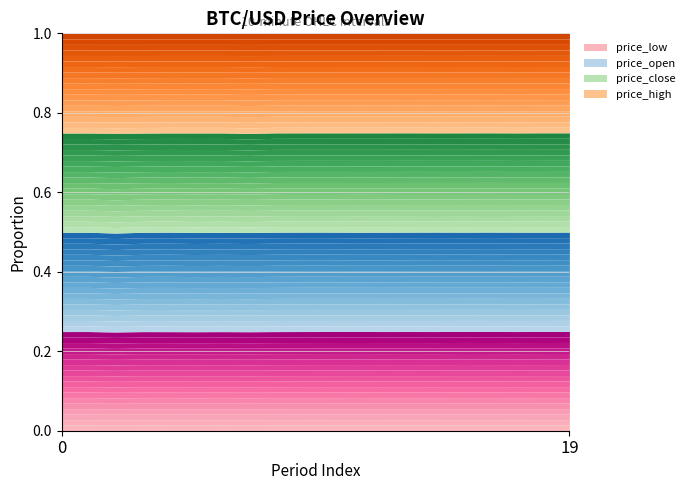

How many interior local peaks does the price_low series have?

4